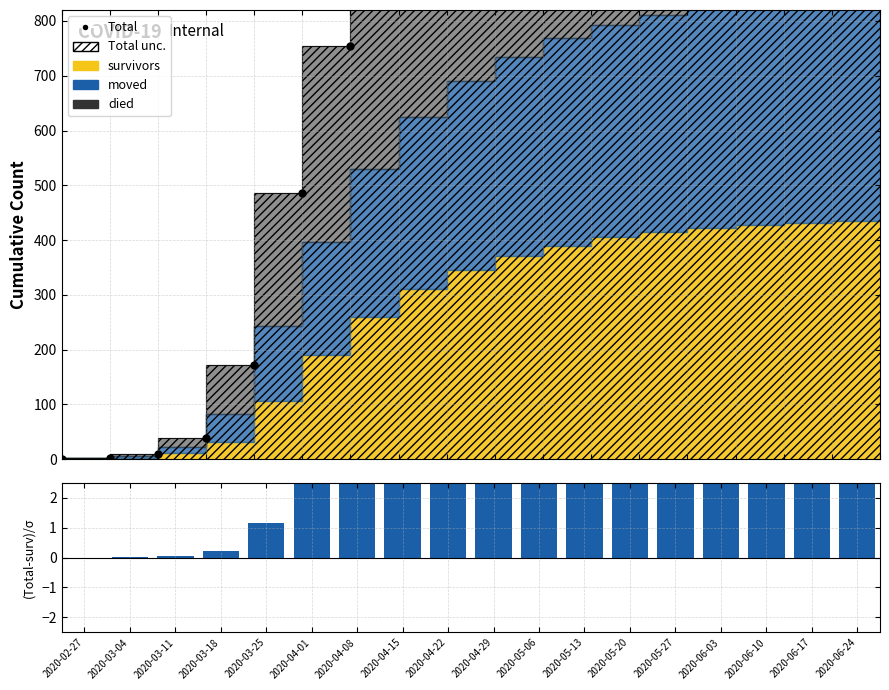

Where is Total nearest to the value 804?

2020-04-08